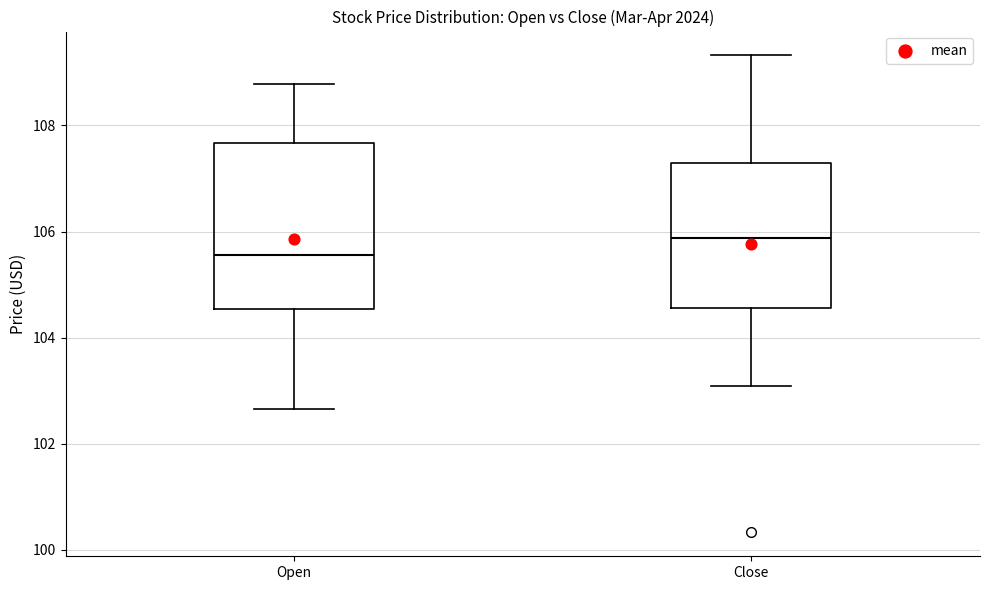

Which box's median line is the lowest?

Open